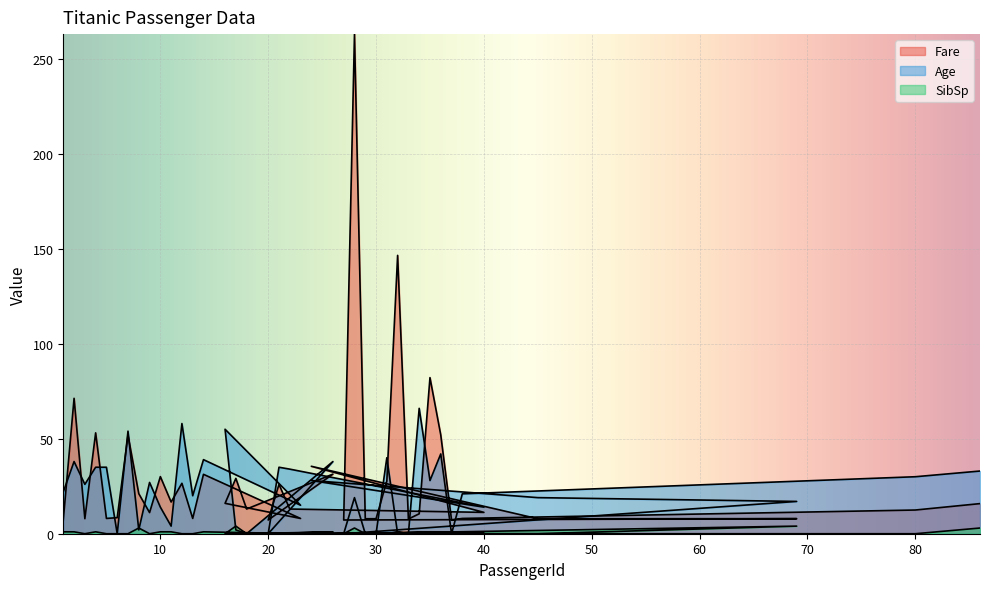

Read the Fare value at 24.

35.5